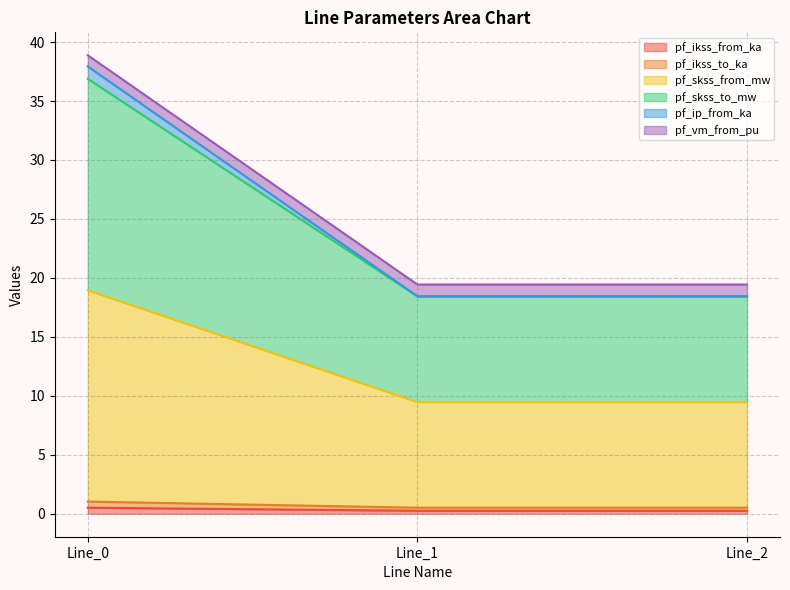

What is the spread (max minus min) of values at Line_1?

19.2